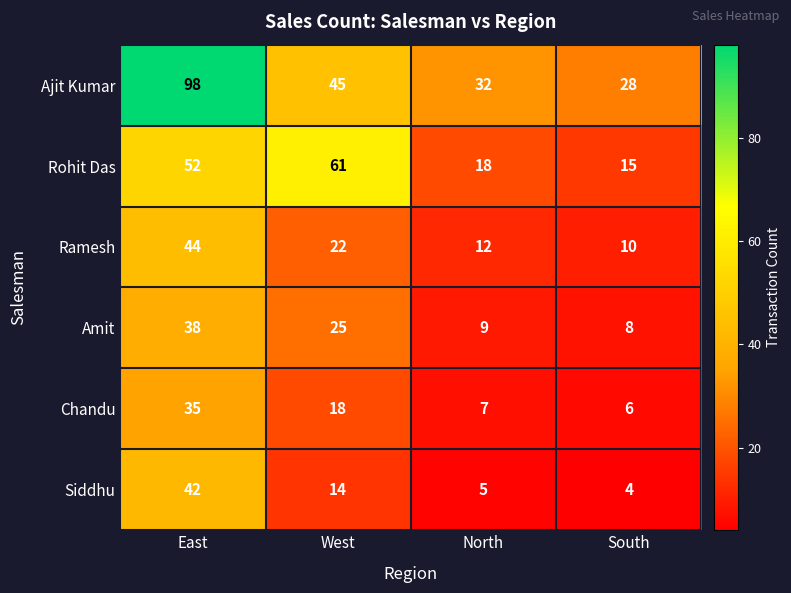

Which series has the largest total across all categories?

Ajit Kumar